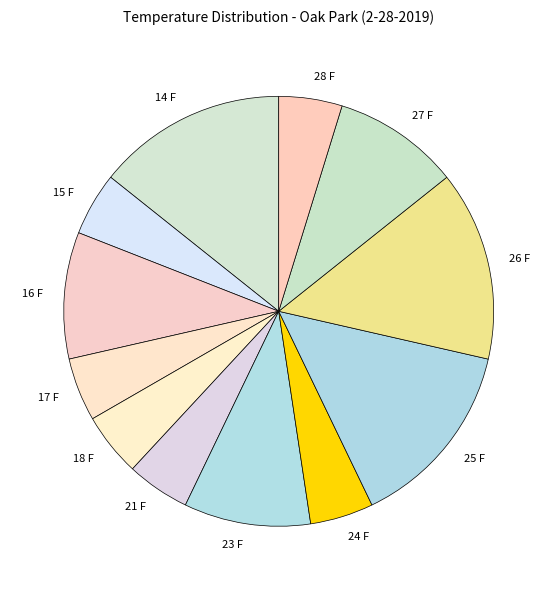

True or false: 15 F accounts for 11% of the total.

False